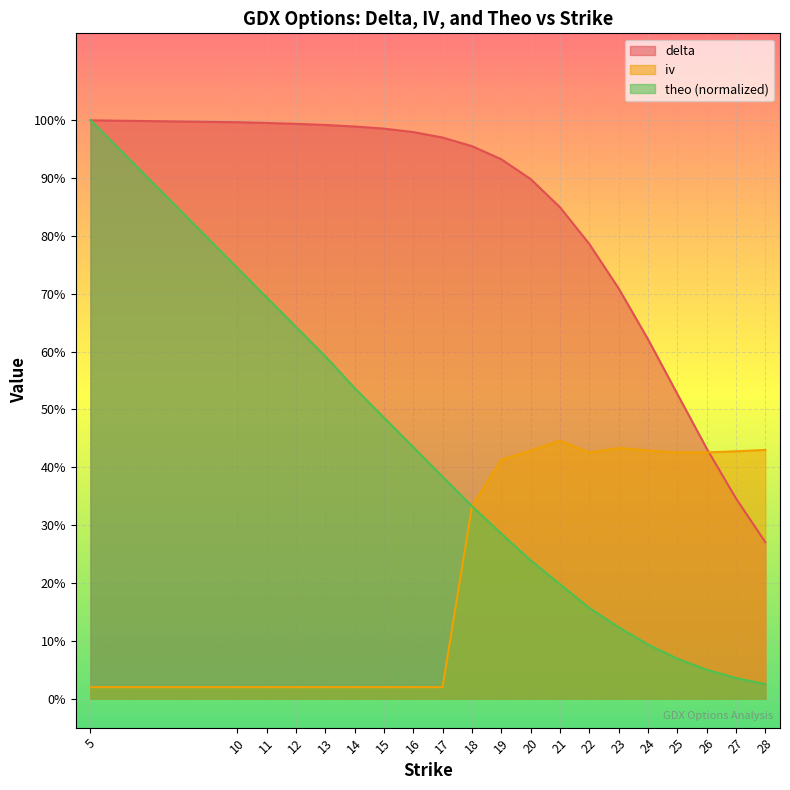

At which label is delta closest to 0?

28